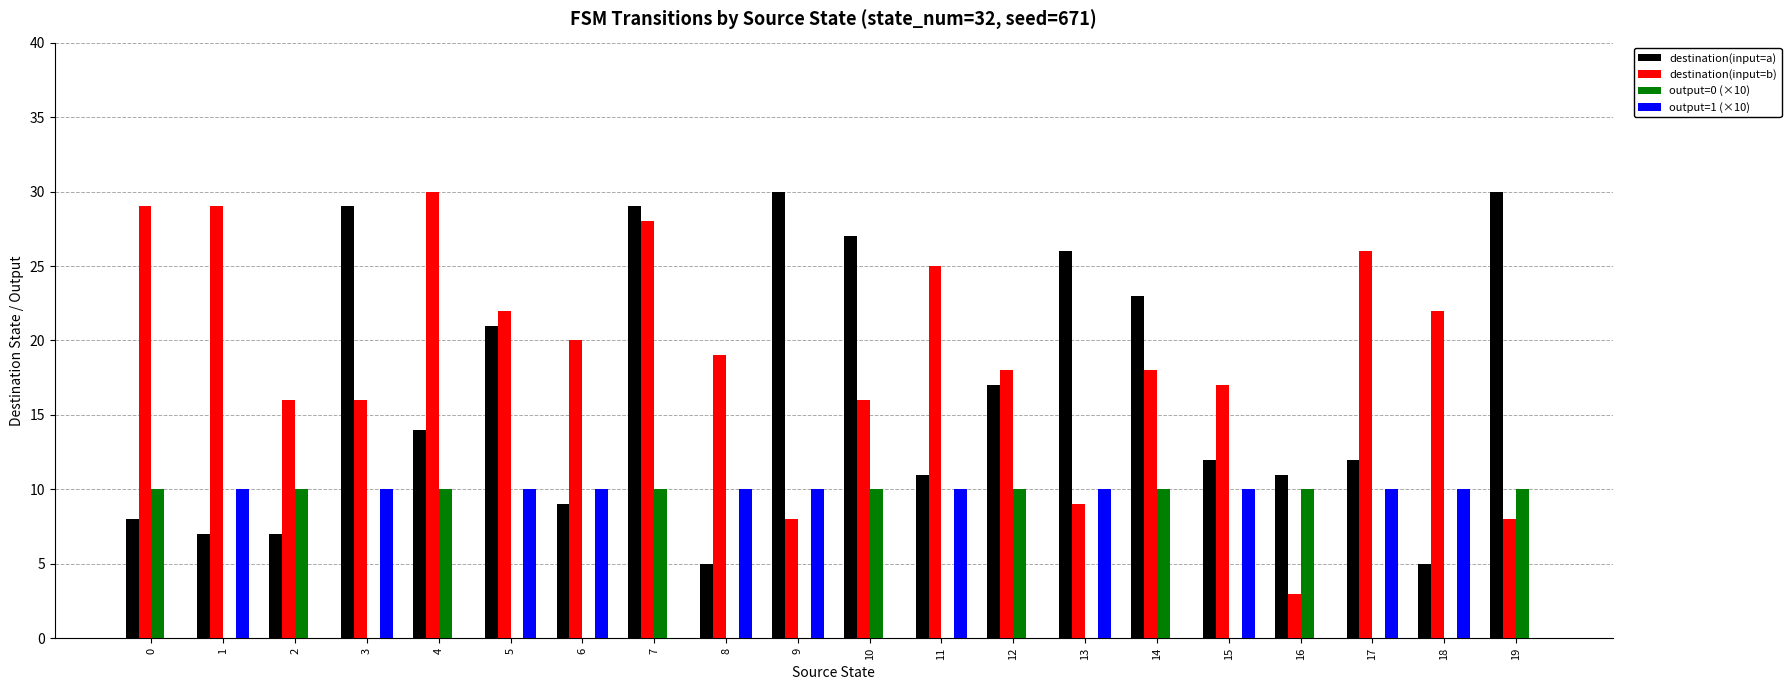

Which series changed the most between 6 and 11?

destination(input=b)